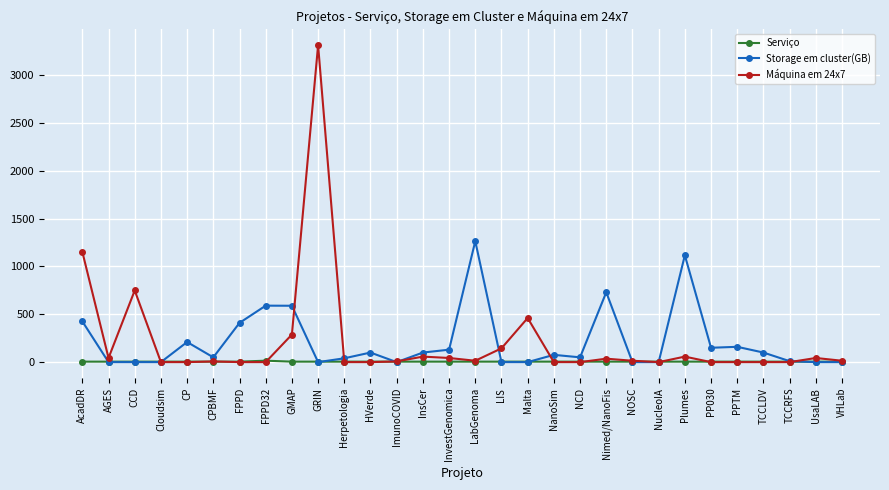

What is the total value across all series at LIS?

149.0